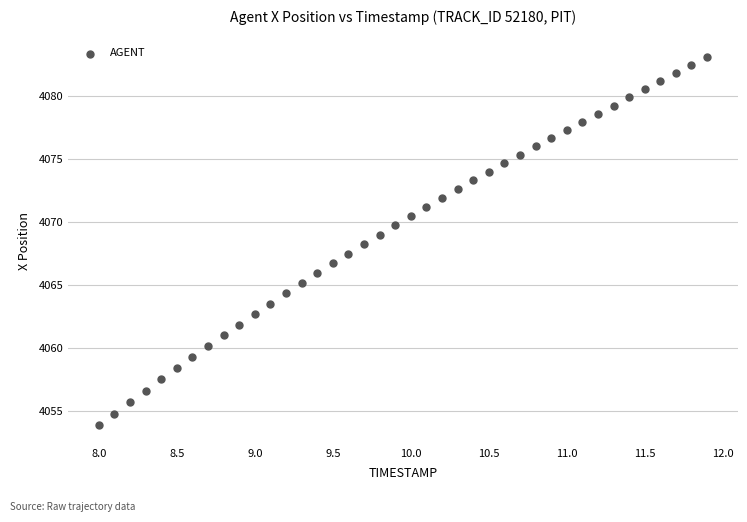

What is the range of Y values (max minus min)?

29.3